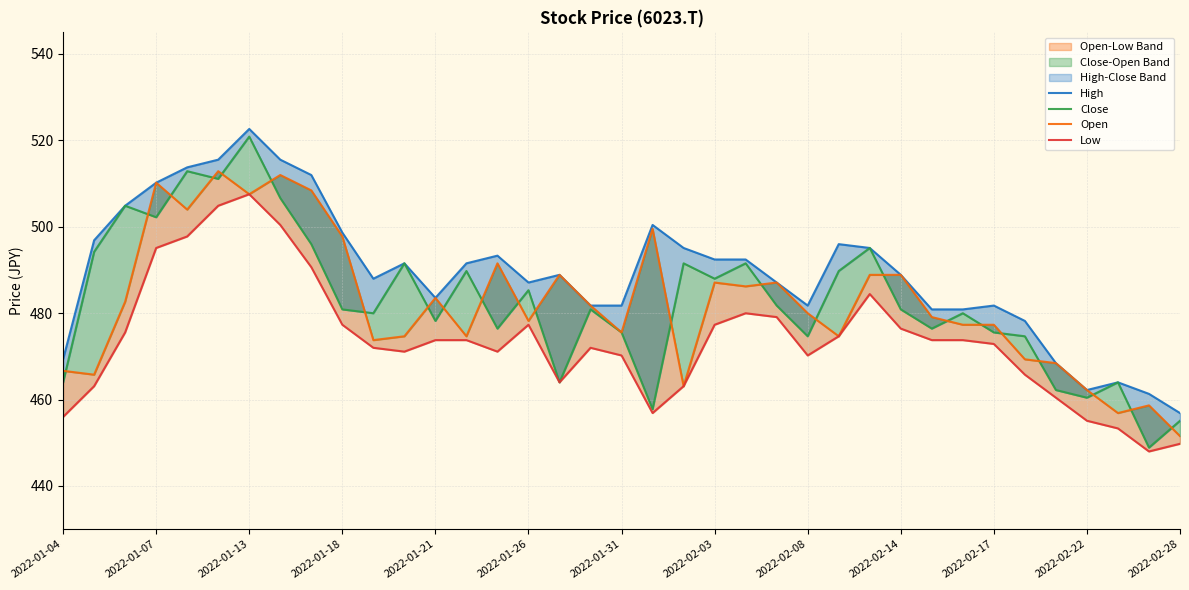

Reading right to left, transcribe all the data shown in this chart.

High: 456.9	461.3	464.0	462.2	468.4	478.2	481.8	480.9	480.9	488.9	495.1	496.0	481.8	487.1	492.4	492.4	495.1	500.4	481.8	481.8	488.9	487.1	493.3	491.5	483.5	491.5	488.0	498.6	512.0	515.5	522.6	515.5	513.8	510.2	504.9	496.9	469.3
Close: 455.1	448.9	464.0	460.4	462.2	474.6	475.5	480.0	476.4	480.9	495.1	489.8	474.6	481.8	491.5	488.0	491.5	457.8	475.5	480.9	464.0	485.3	476.4	489.8	478.2	491.5	480.0	480.9	496.0	506.6	520.9	511.1	512.9	502.2	504.9	494.2	464.0
Open: 451.5	458.6	456.9	462.2	468.4	469.3	477.3	477.3	479.1	488.9	488.9	474.6	480.0	487.1	486.2	487.1	463.1	499.5	475.5	481.8	488.9	478.2	491.5	474.6	483.5	474.6	473.8	497.8	508.4	512.0	507.5	512.9	504.0	510.2	482.6	465.8	466.6
Low: 449.8	448.0	453.3	455.1	460.4	465.8	472.9	473.8	473.8	476.4	484.4	474.6	470.2	479.1	480.0	477.3	463.1	456.9	470.2	472.0	464.0	477.3	471.1	473.8	473.8	471.1	472.0	477.3	490.6	500.4	507.5	504.9	497.8	495.1	475.5	463.1	456.0